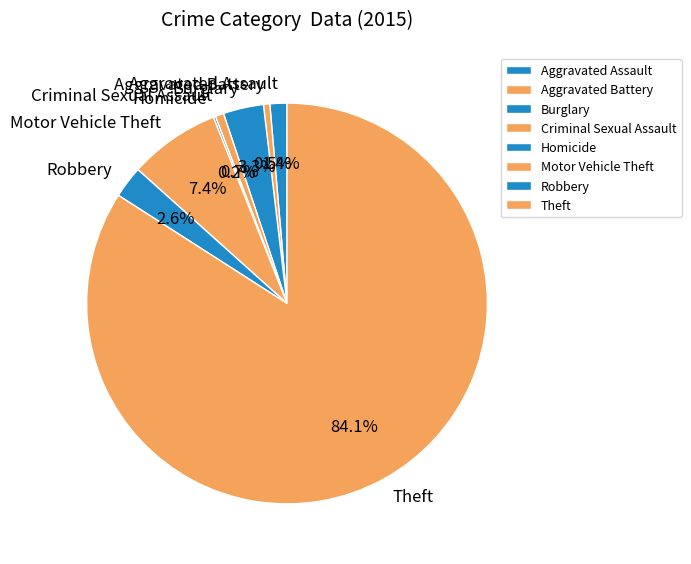

Do Robbery and Aggravated Battery together represent more than half of the pie?

No